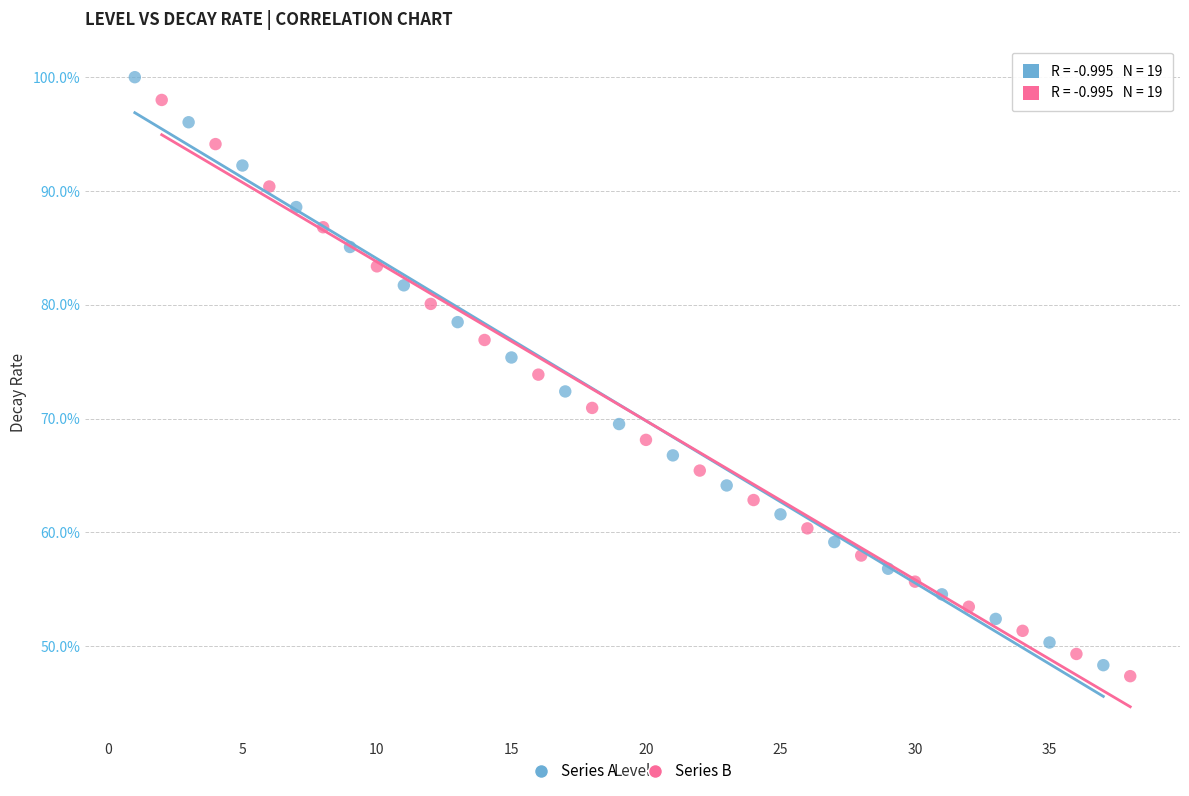

What are all the series names shown in the legend?

Series A, Series B